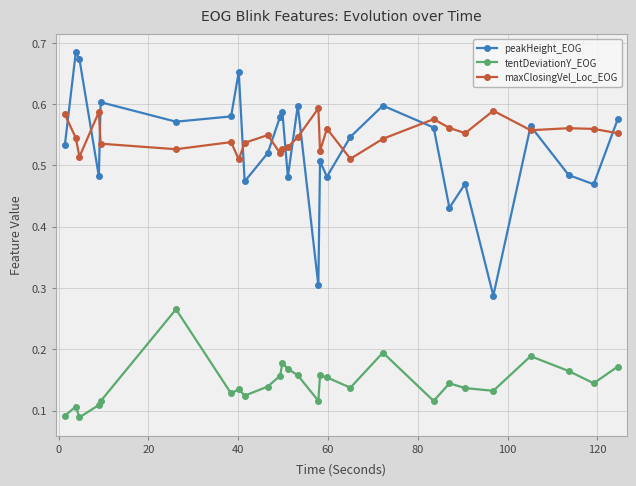

True or false: maxClosingVel_Loc_EOG has more than 2 interior local peaks.

True